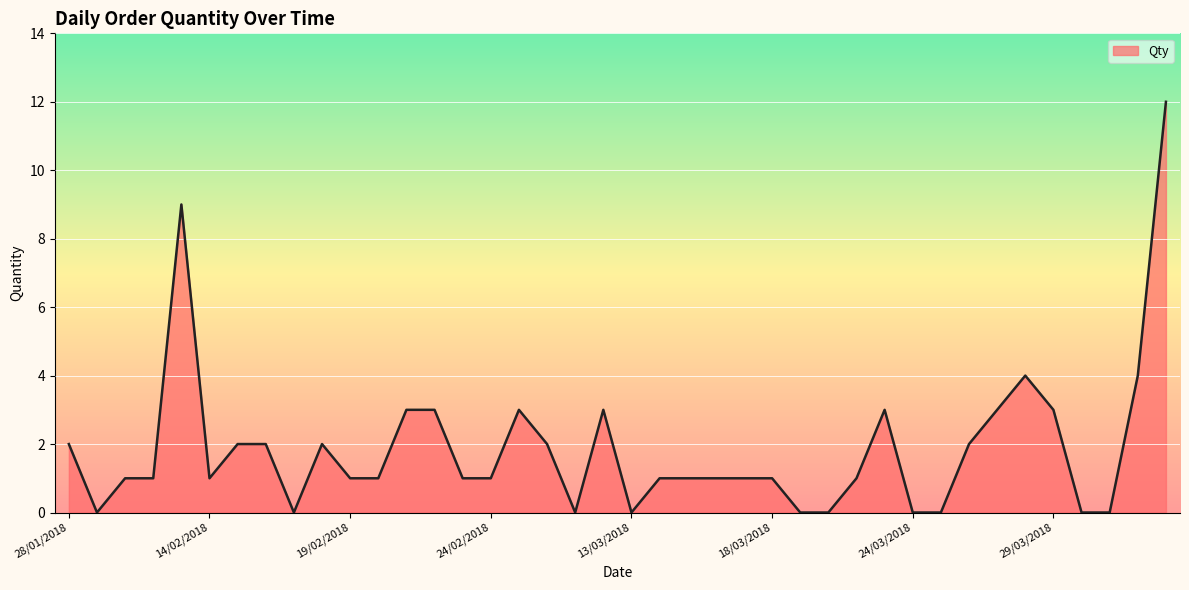

What is the maximum value shown in the chart?

12